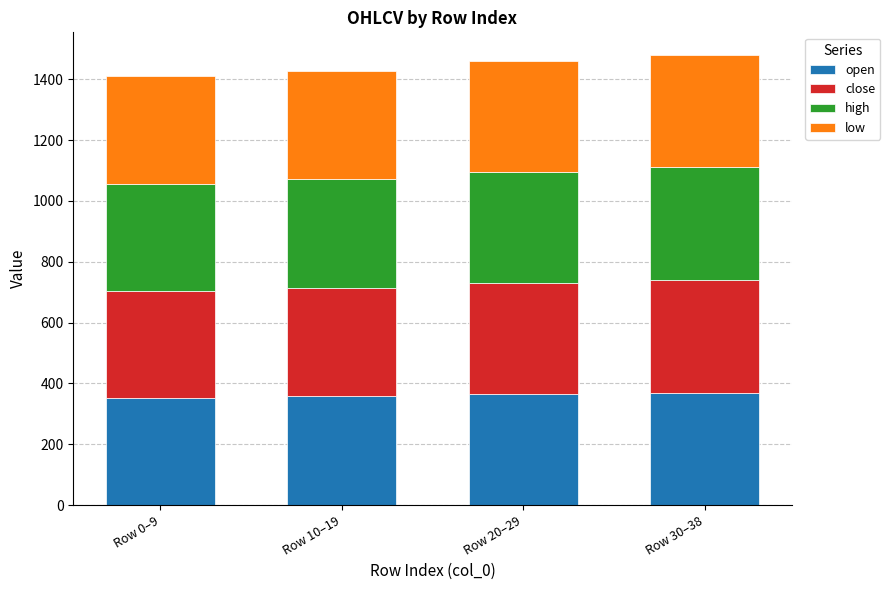

What is the maximum value for open?

370.0